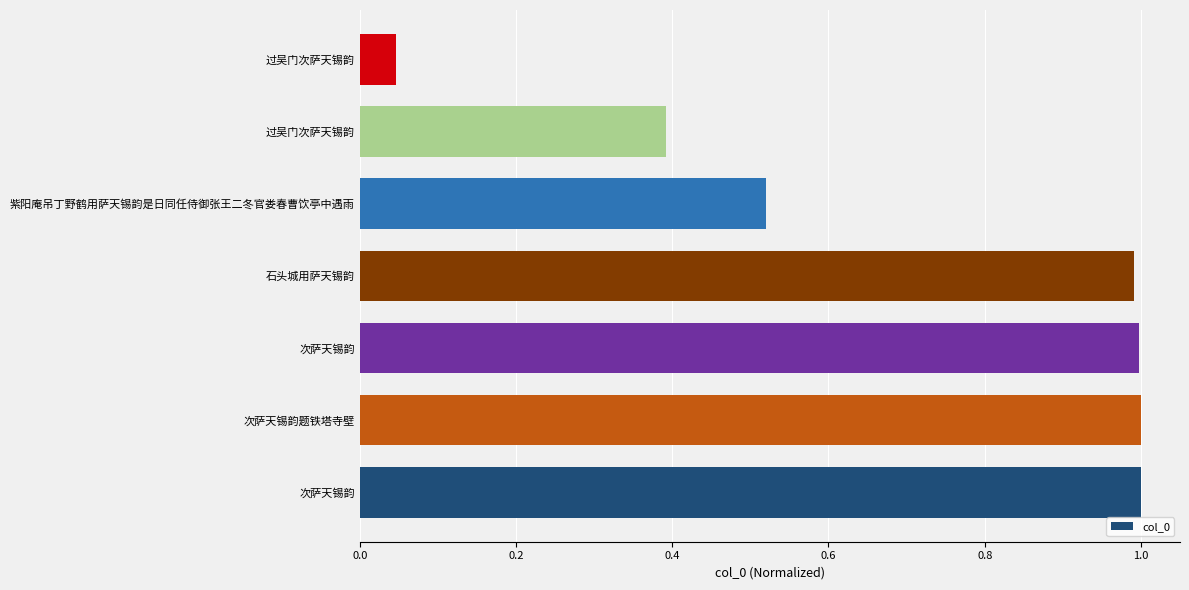

What is the difference between the maximum and minimum values?

1.0